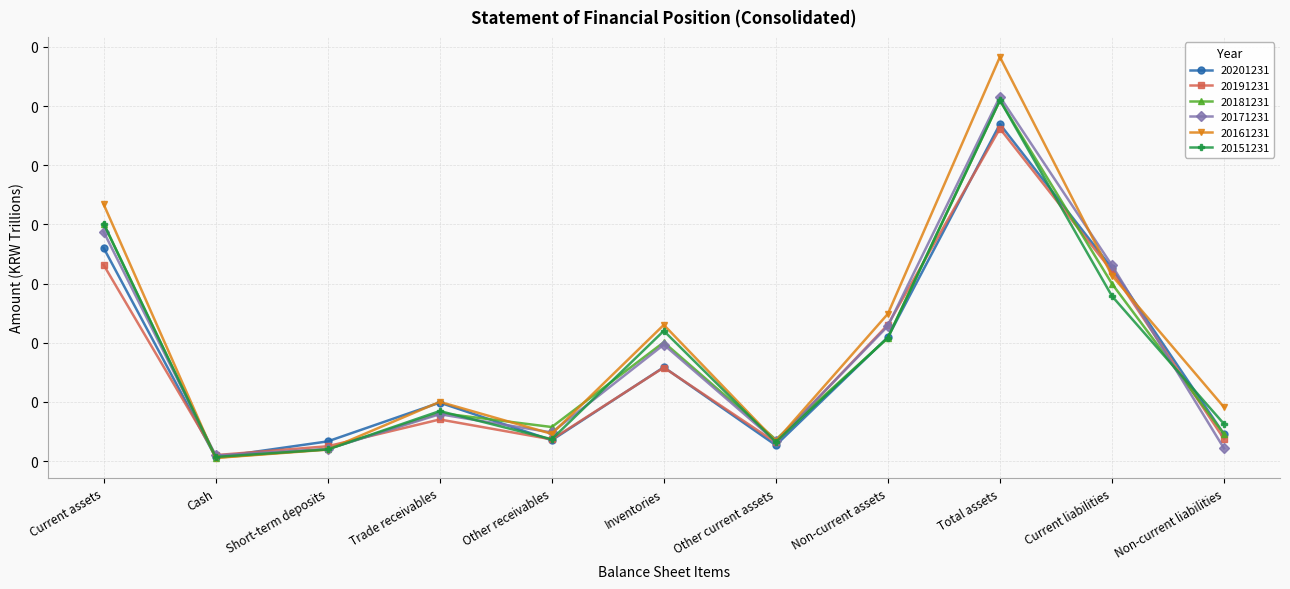

How many times do 20161231 and 20151231 cross each other?

2